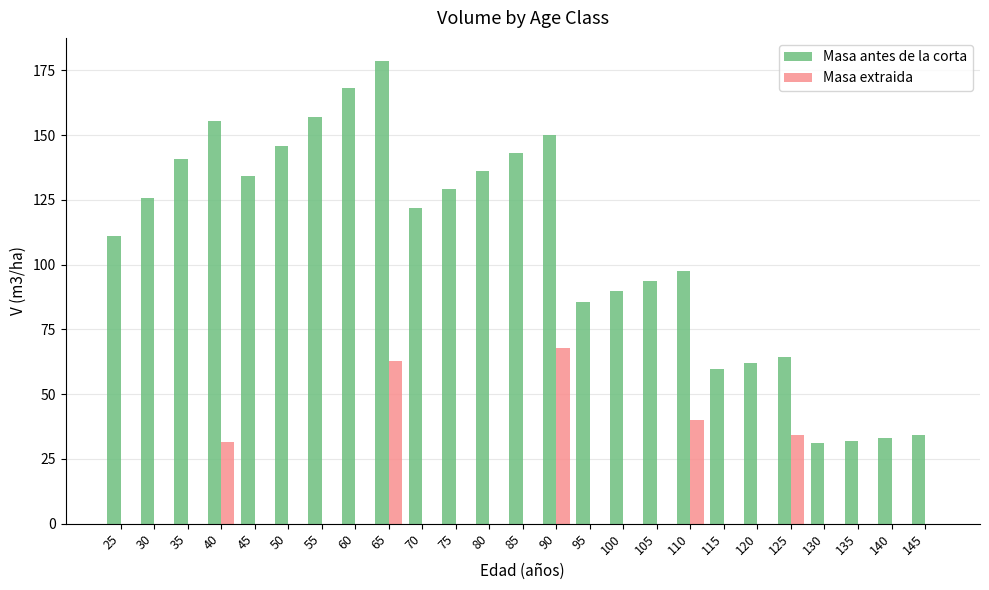

Are the bars grouped side by side (vs. stacked)?

Yes